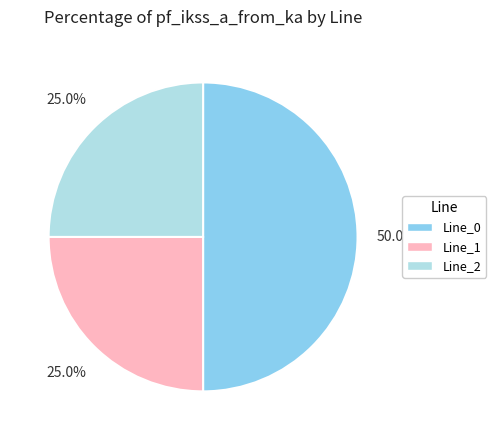

To the nearest percent, what is the average slice percentage?

33%